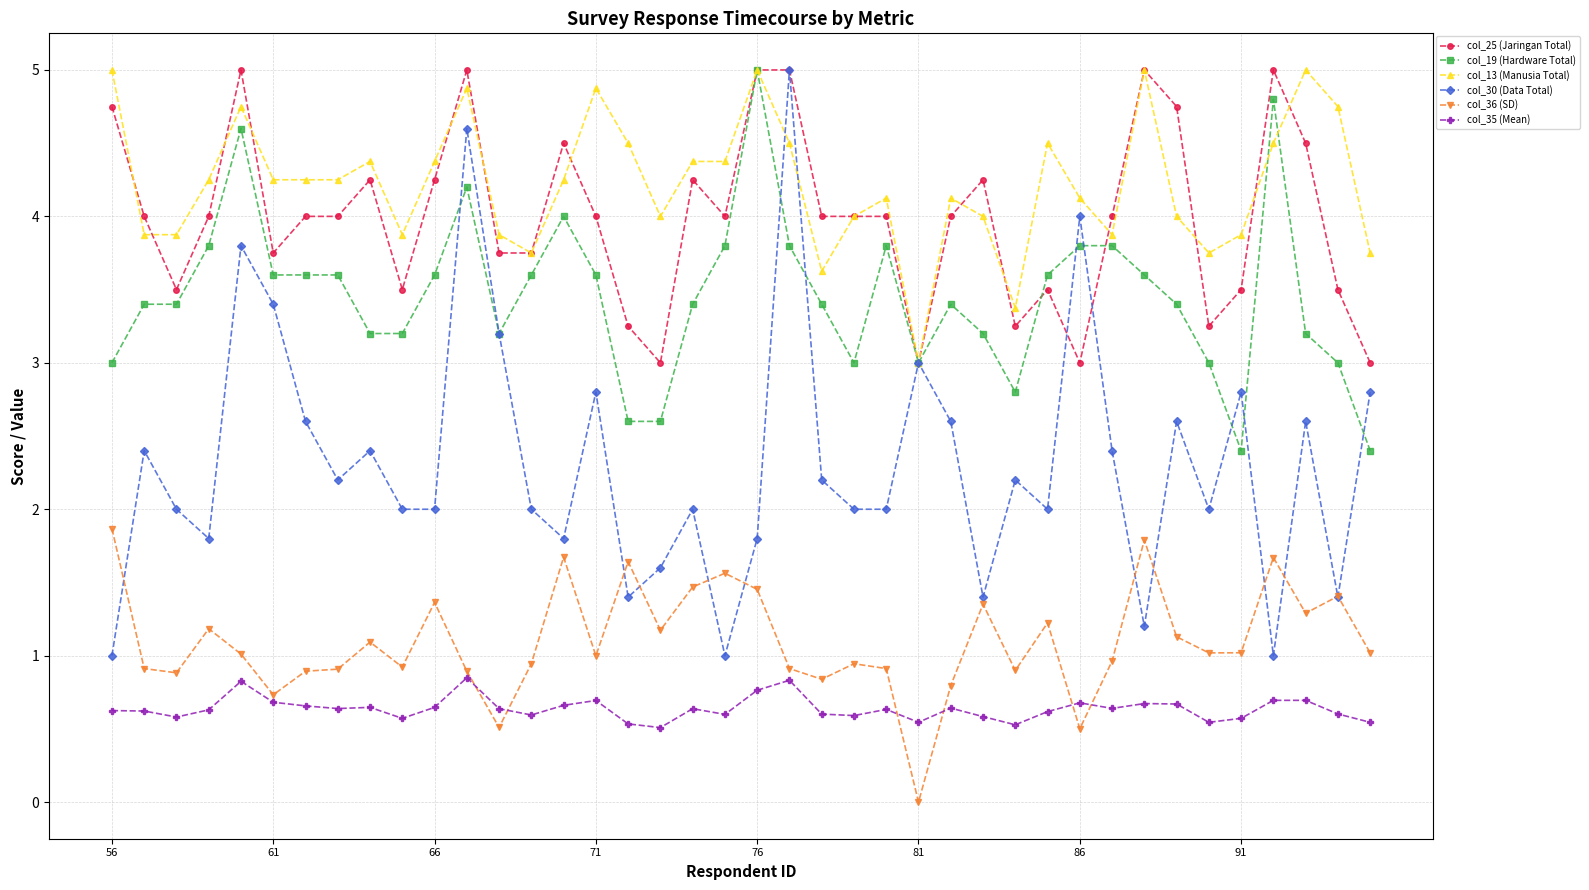

True or false: col_13 (Manusia Total) and col_35 (Mean) cross at least once.

False